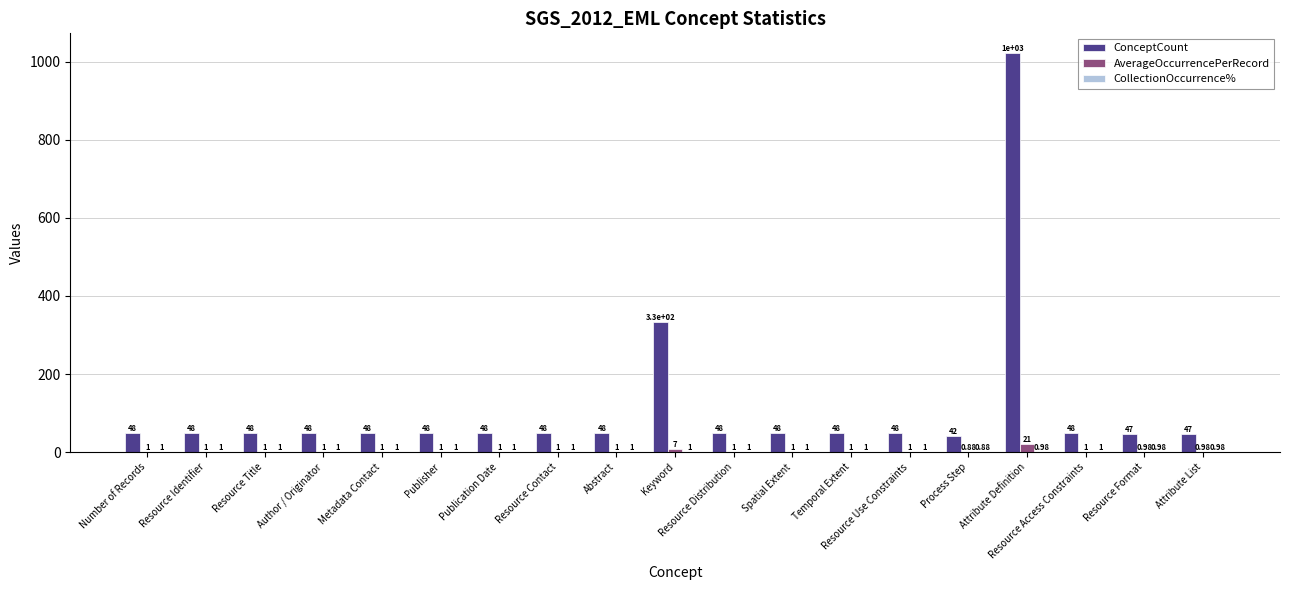

Where is ConceptCount nearest to the value 532?

Keyword